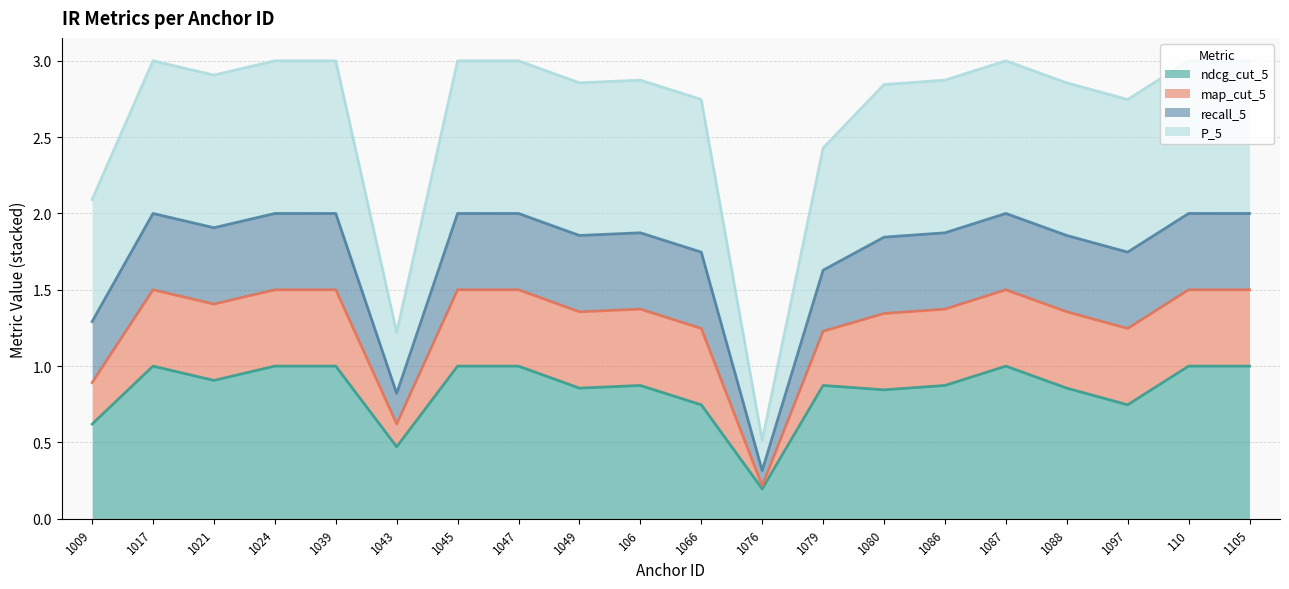

At which category does map_cut_5 reach its first local peak?

1017